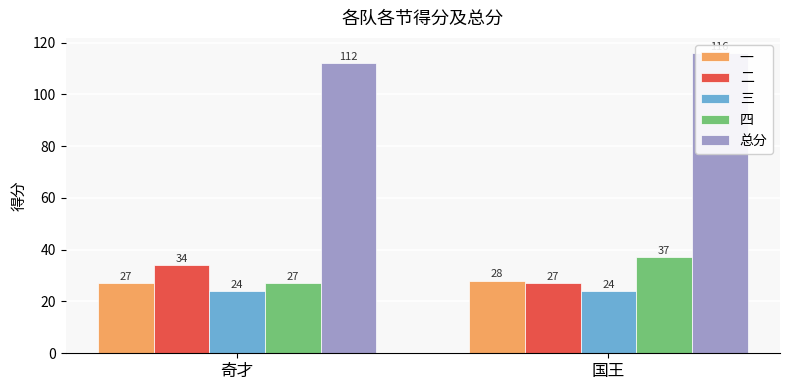

What is the smallest value displayed?

24